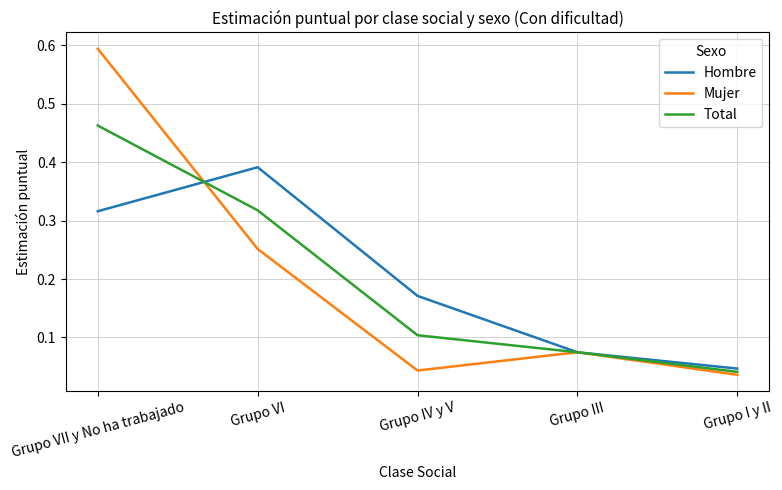

Where is Mujer nearest to the value 0?

Grupo I y II